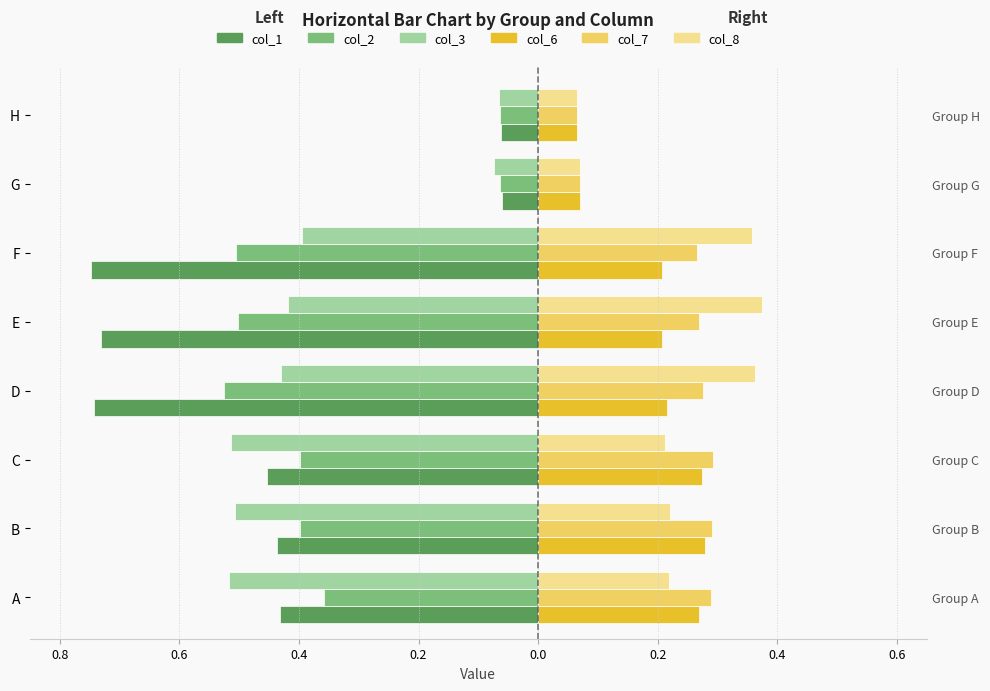

What is the maximum value for col_1?

-0.1